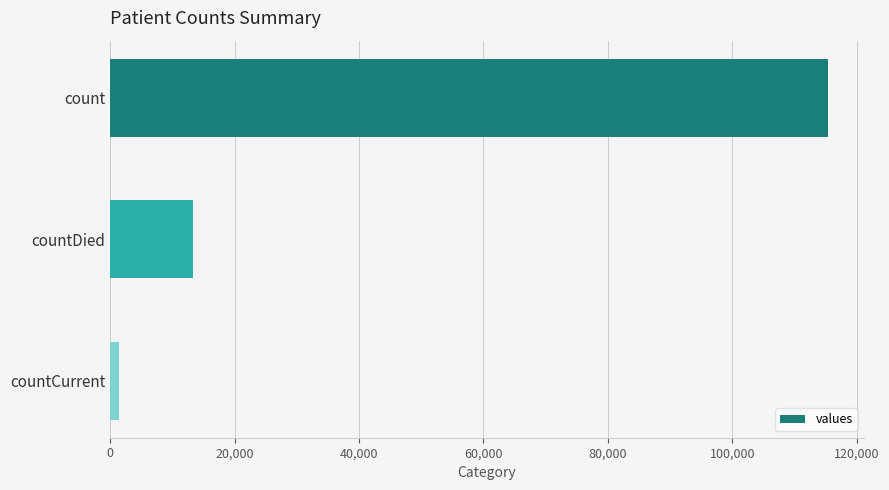

Reading top to bottom, what are all the values shown in this chart?

count=115379	countDied=13343	countCurrent=1383